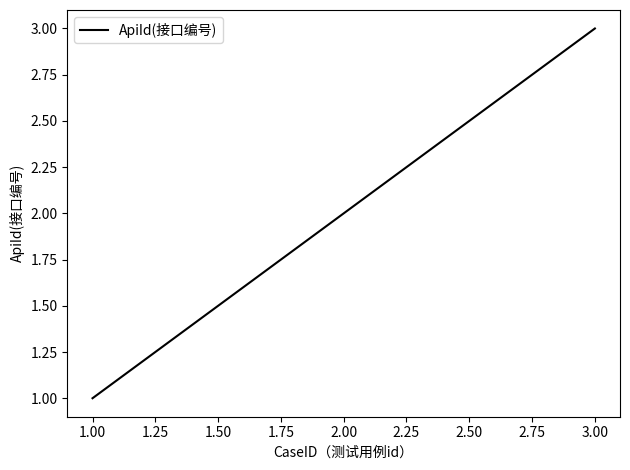

What is the sum of all values?

6